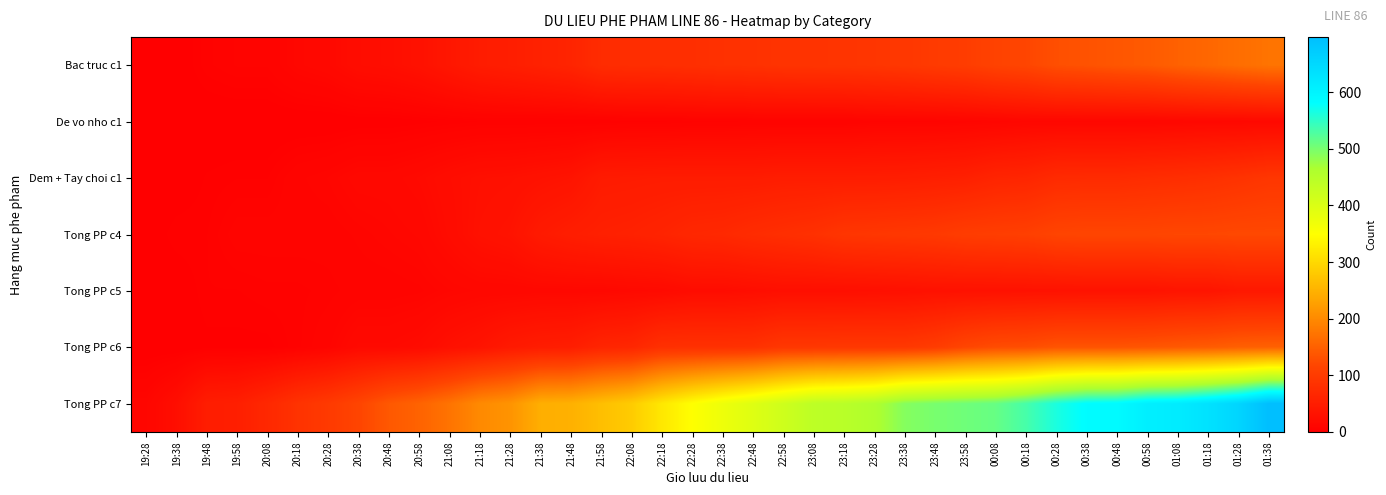

Reading right to left, extract all data points from this chart.

Bac truc c1: 01:38=173	01:28=166	01:18=158	01:08=151	00:58=142	00:48=138	00:38=133	00:28=129	00:18=117	00:08=112	23:58=103	23:48=99	23:38=94	23:28=91	23:18=89	23:08=88	22:58=87	22:48=84	22:38=83	22:28=80	22:18=78	22:08=77	21:58=75	21:48=62	21:38=57	21:28=52	21:18=48	21:08=39	20:58=30	20:48=25	20:38=23	20:28=16	20:18=13	20:08=7	19:58=7	19:48=5	19:38=0	19:28=0
De vo nho c1: 01:38=16	01:28=15	01:18=15	01:08=14	00:58=13	00:48=13	00:38=13	00:28=13	00:18=13	00:08=11	23:58=10	23:48=9	23:38=9	23:28=9	23:18=7	23:08=7	22:58=7	22:48=7	22:38=6	22:28=6	22:18=5	22:08=5	21:58=4	21:48=4	21:38=4	21:28=4	21:18=4	21:08=3	20:58=2	20:48=1	20:38=1	20:28=0	20:18=0	20:08=0	19:58=0	19:48=0	19:38=0	19:28=0
Dem + Tay choi c1: 01:38=92	01:28=86	01:18=81	01:08=78	00:58=76	00:48=73	00:38=73	00:28=72	00:18=64	00:08=62	23:58=55	23:48=53	23:38=51	23:28=50	23:18=50	23:08=50	22:58=50	22:48=48	22:38=48	22:28=48	22:18=48	22:08=47	21:58=46	21:48=34	21:38=31	21:28=28	21:18=27	21:08=23	20:58=18	20:48=15	20:38=15	20:28=11	20:18=9	20:08=4	19:58=4	19:48=3	19:38=0	19:28=0
Tong PP c4: 01:38=121	01:28=121	01:18=119	01:08=119	00:58=117	00:48=117	00:38=117	00:28=115	00:18=107	00:08=105	23:58=103	23:48=97	23:38=95	23:28=93	23:18=91	23:08=83	22:58=79	22:48=75	22:38=69	22:28=67	22:18=61	22:08=57	21:58=55	21:48=51	21:38=45	21:28=33	21:18=29	21:08=21	20:58=14	20:48=12	20:38=10	20:28=8	20:18=8	20:08=8	19:58=8	19:48=4	19:38=4	19:28=0
Tong PP c5: 01:38=41	01:28=41	01:18=35	01:08=35	00:58=32	00:48=32	00:38=32	00:28=31	00:18=31	00:08=30	23:58=30	23:48=30	23:38=28	23:28=27	23:18=26	23:08=26	22:58=26	22:48=24	22:38=22	22:28=22	22:18=18	22:08=17	21:58=15	21:48=15	21:38=15	21:28=14	21:18=14	21:08=12	20:58=9	20:48=8	20:38=8	20:28=6	20:18=5	20:08=5	19:58=4	19:48=4	19:38=0	19:28=0
Tong PP c6: 01:38=151	01:28=149	01:18=144	01:08=141	00:58=137	00:48=135	00:38=135	00:28=135	00:18=128	00:08=126	23:58=117	23:48=102	23:38=95	23:28=95	23:18=95	23:08=94	22:58=94	22:48=84	22:38=83	22:28=83	22:18=82	22:08=66	21:58=63	21:48=51	21:38=49	21:28=44	21:18=34	21:08=28	20:58=20	20:48=17	20:38=17	20:28=9	20:18=5	20:08=2	19:58=2	19:48=2	19:38=0	19:28=0
Tong PP c7: 01:38=697	01:28=655	01:18=632	01:08=614	00:58=608	00:48=587	00:38=584	00:28=563	00:18=533	00:08=512	23:58=506	23:48=500	23:38=491	23:28=460	23:18=448	23:08=442	22:58=418	22:48=394	22:38=373	22:28=349	22:18=319	22:08=283	21:58=266	21:48=248	21:38=245	21:28=212	21:18=200	21:08=173	20:58=153	20:48=140	20:38=116	20:28=98	20:18=86	20:08=68	19:58=53	19:48=50	19:38=25	19:28=12